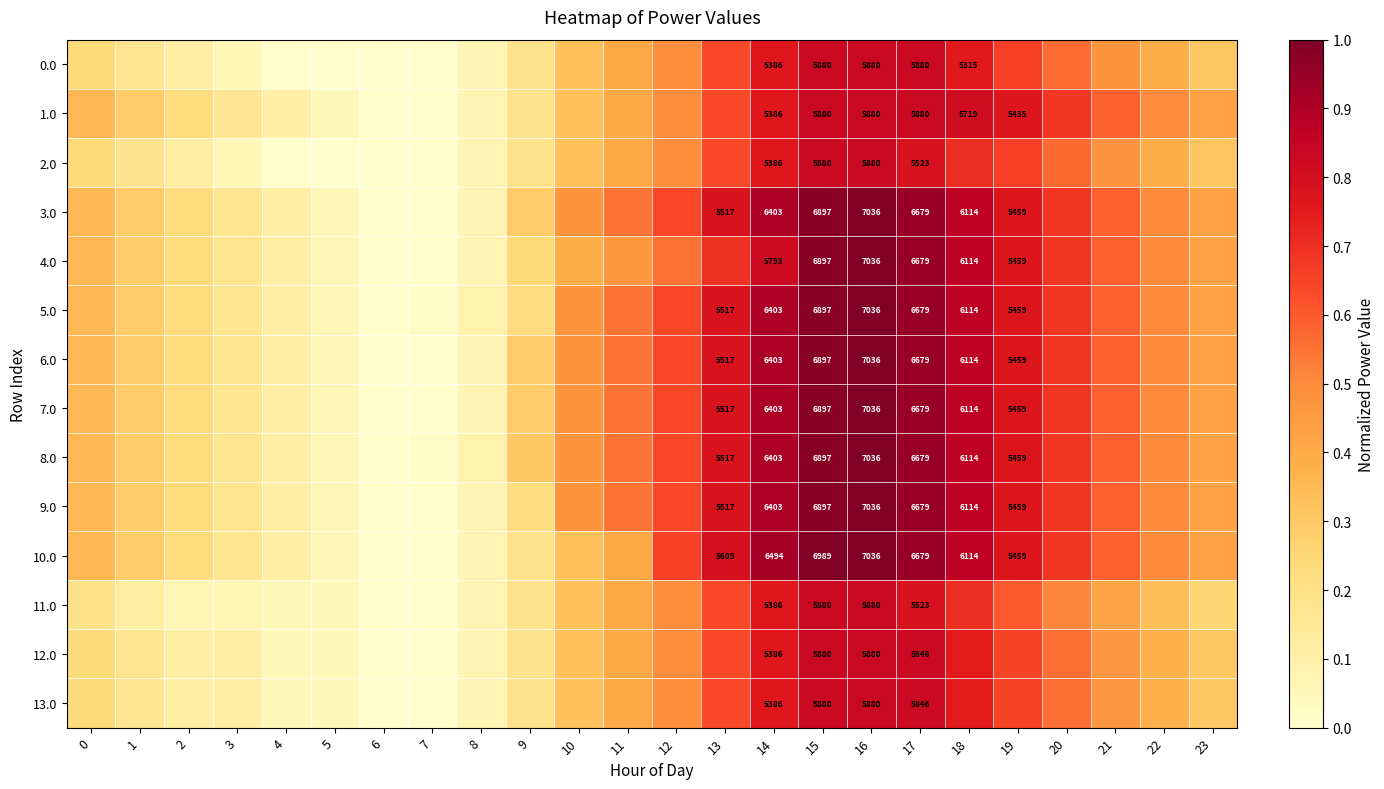

The value of 12.0 at 9 is 0.3. True or false?

False